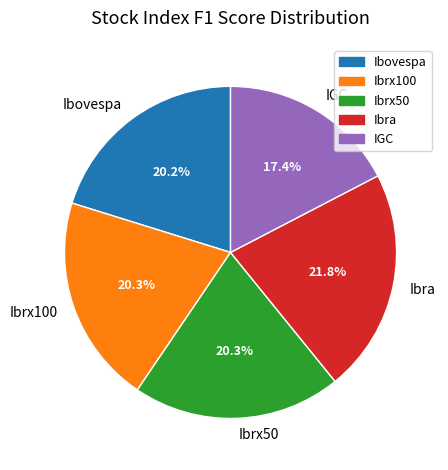

What percentage is the Ibovespa slice, to the nearest percent?

20%